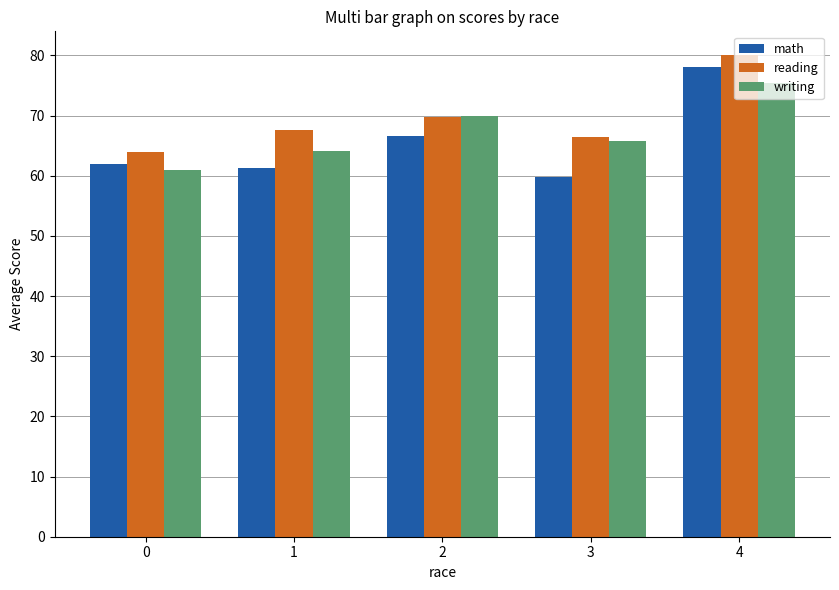

What is the spread (max minus min) of values at 2?

3.3